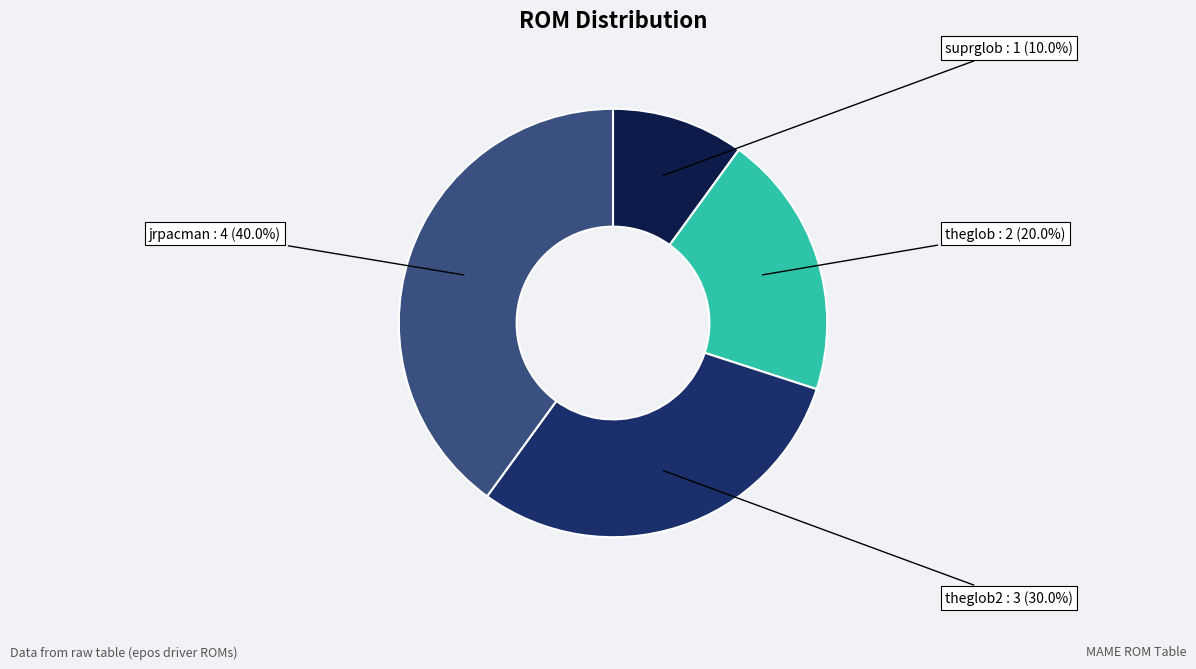

To the nearest percent, what percentage of the pie is theglob?

20%